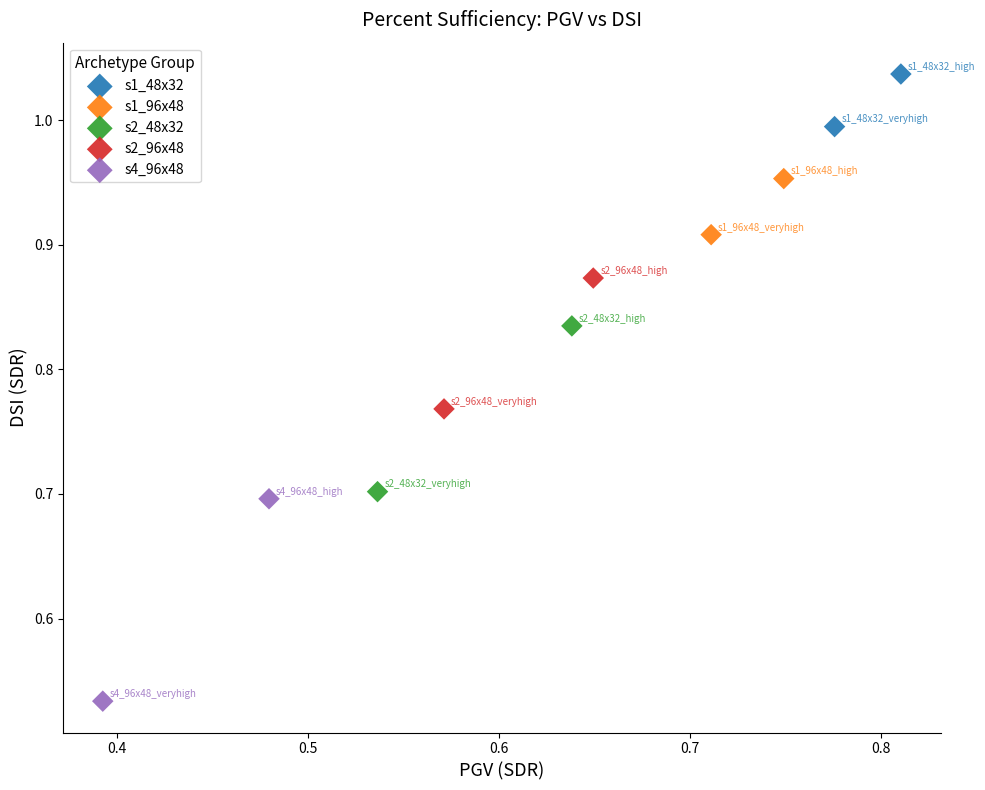

What are all the series names shown in the legend?

s1_48x32, s1_96x48, s2_48x32, s2_96x48, s4_96x48